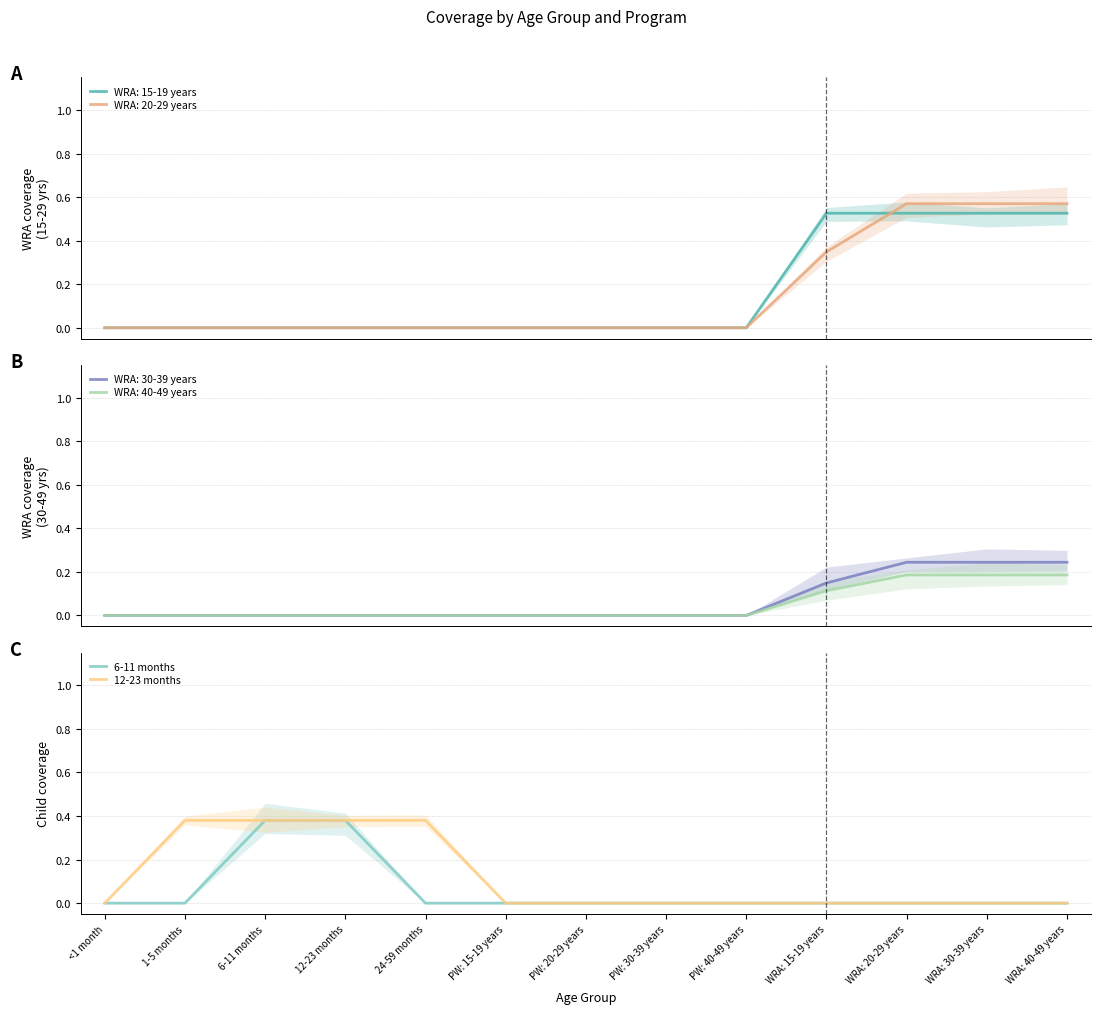

What is the average value of the 6-11 months series?

0.1